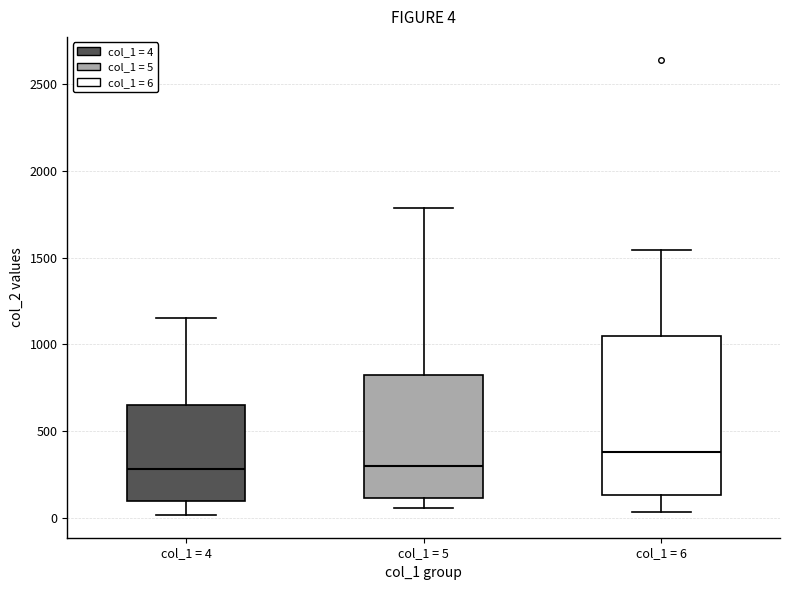

Which box is the tallest, from its lower edge to its upper edge?

col_1 = 6